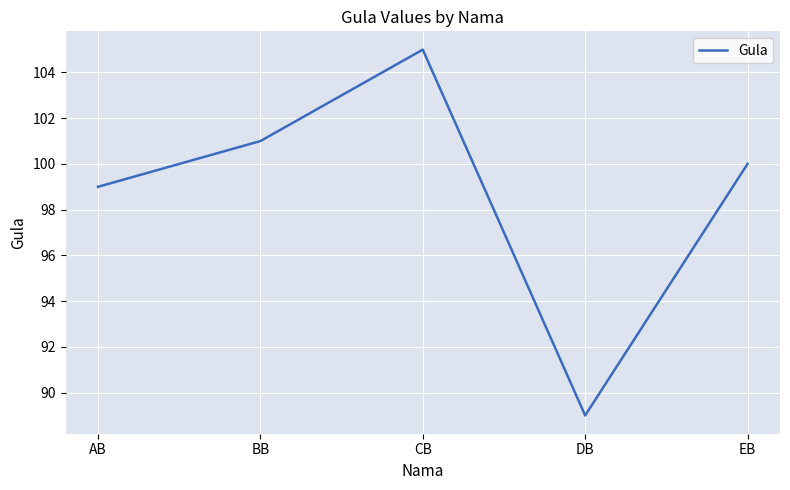

The chart shows a value of 101 at BB. True or false?

True